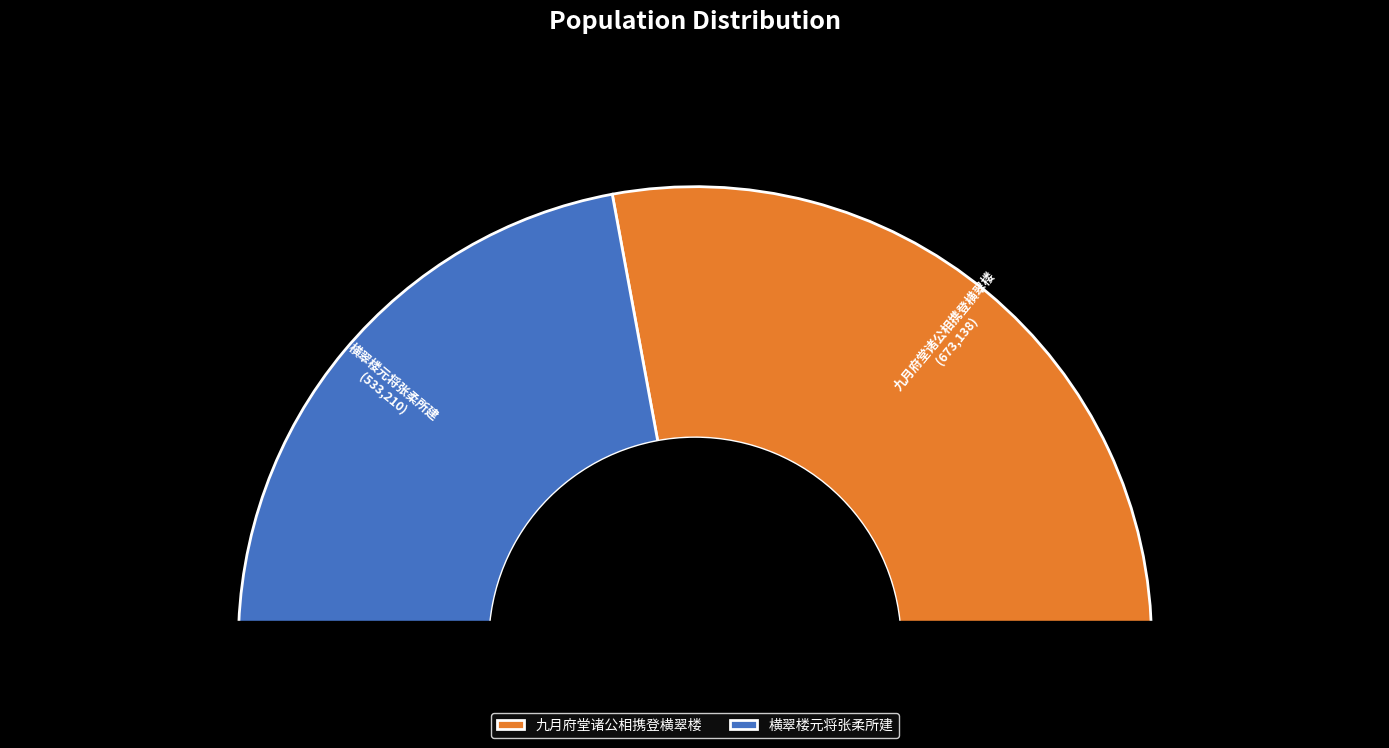

Is it true that 横翠楼元将张柔所建 is 54% of the pie?

False